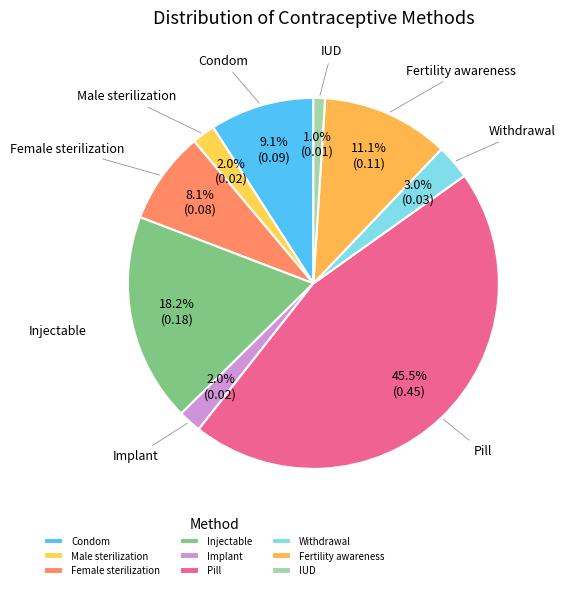

To the nearest percent, what portion does Condom represent?

9%